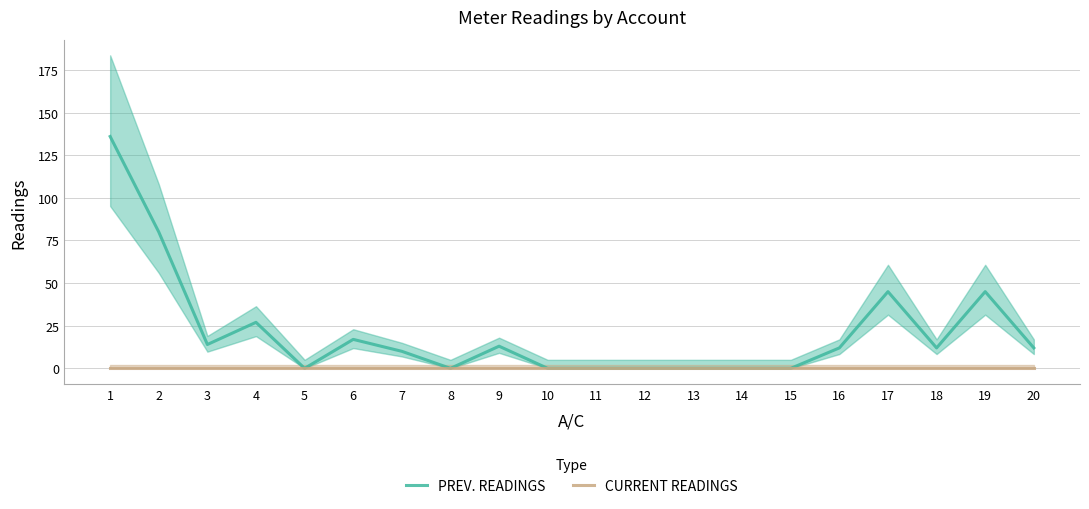

At which category does the chart reach its minimum across all series?

5